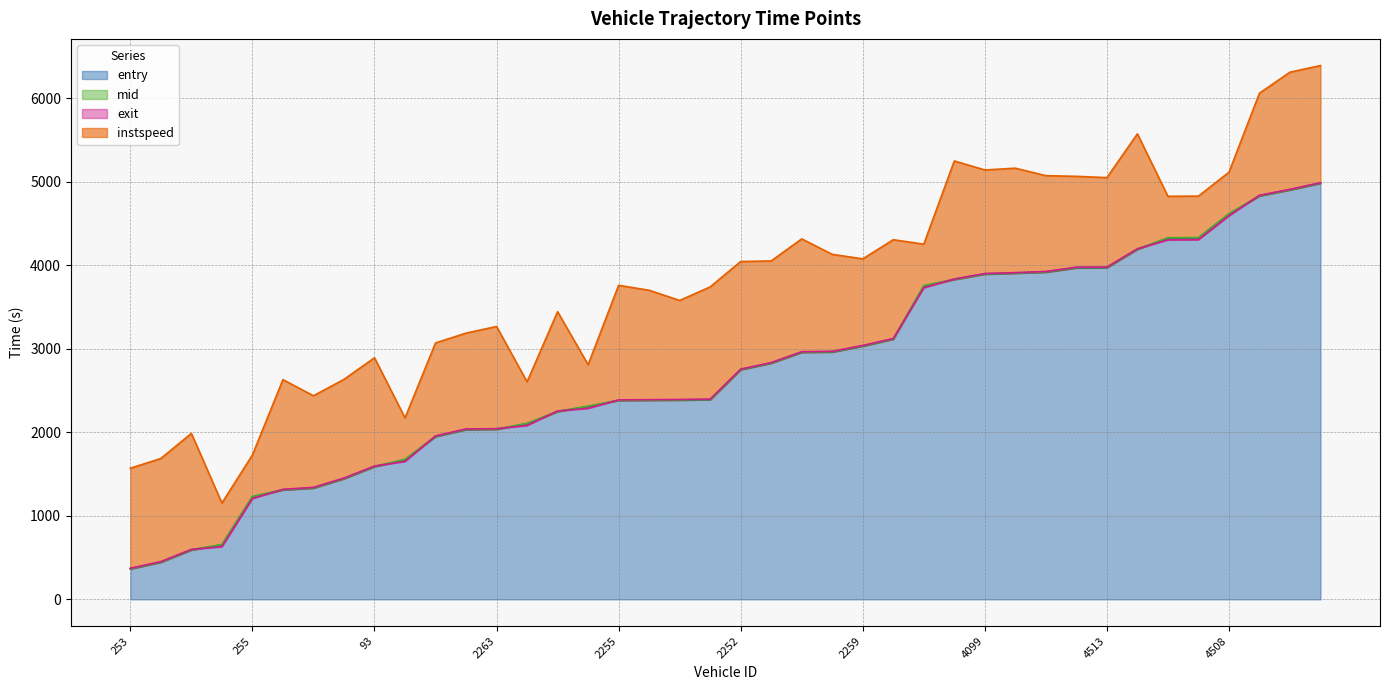

How many data points in mid are less than 2752?

20